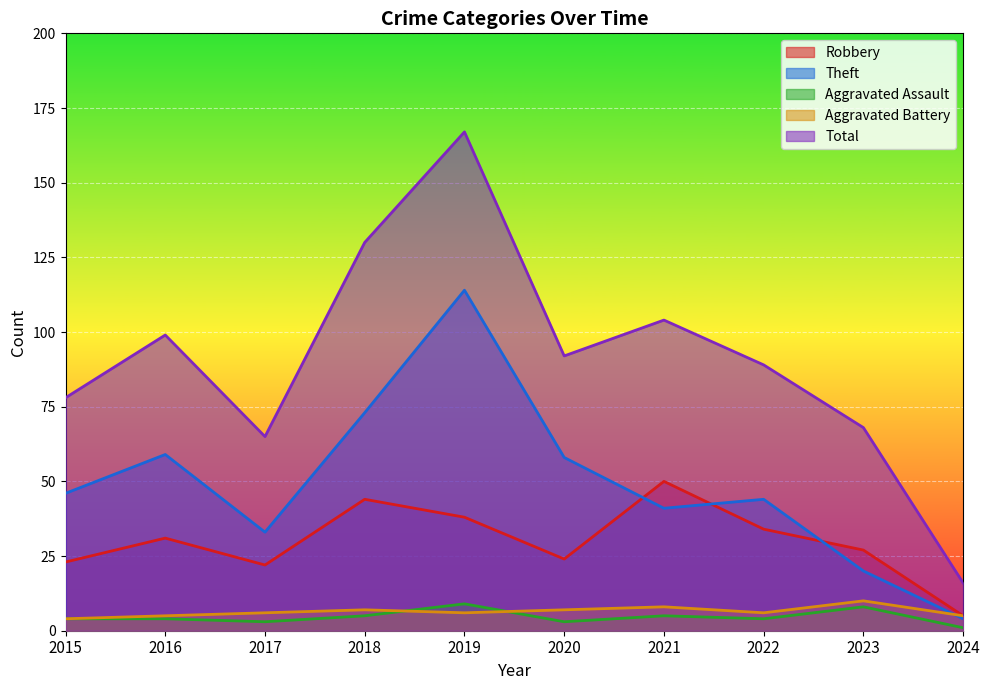

At which label does Total first exceed 92?

2016